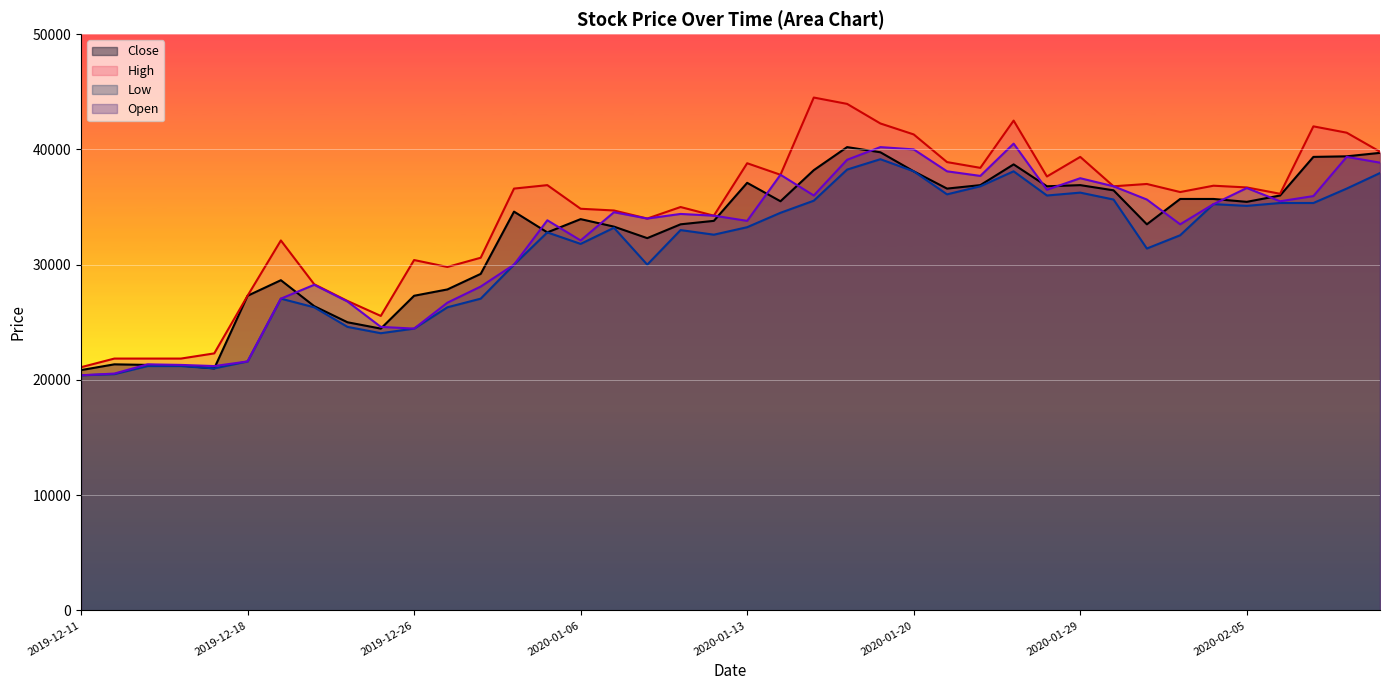

Which series has the widest spread of values?

High